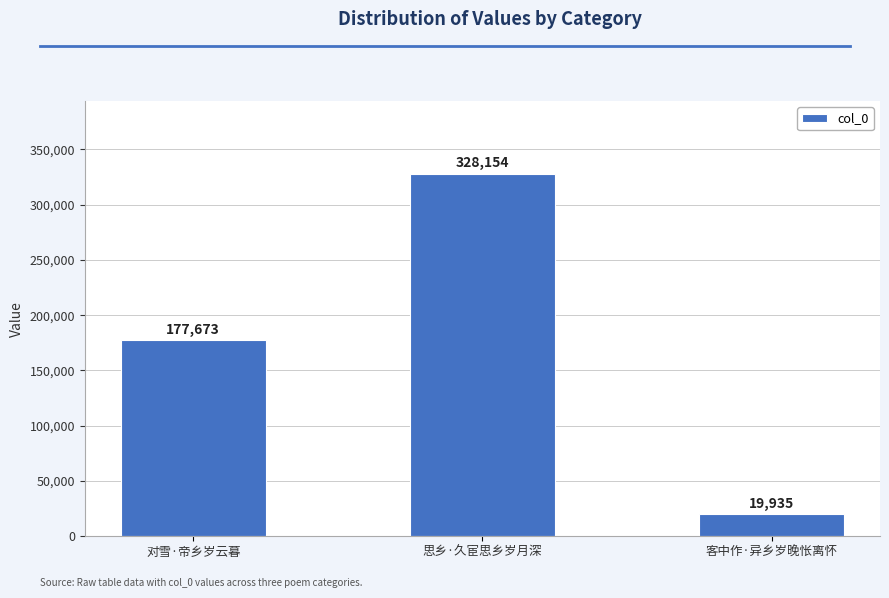

Approximately how many times larger is the value at 客中作·异乡岁晚怅离怀 compared to 对雪·帝乡岁云暮?

0.1